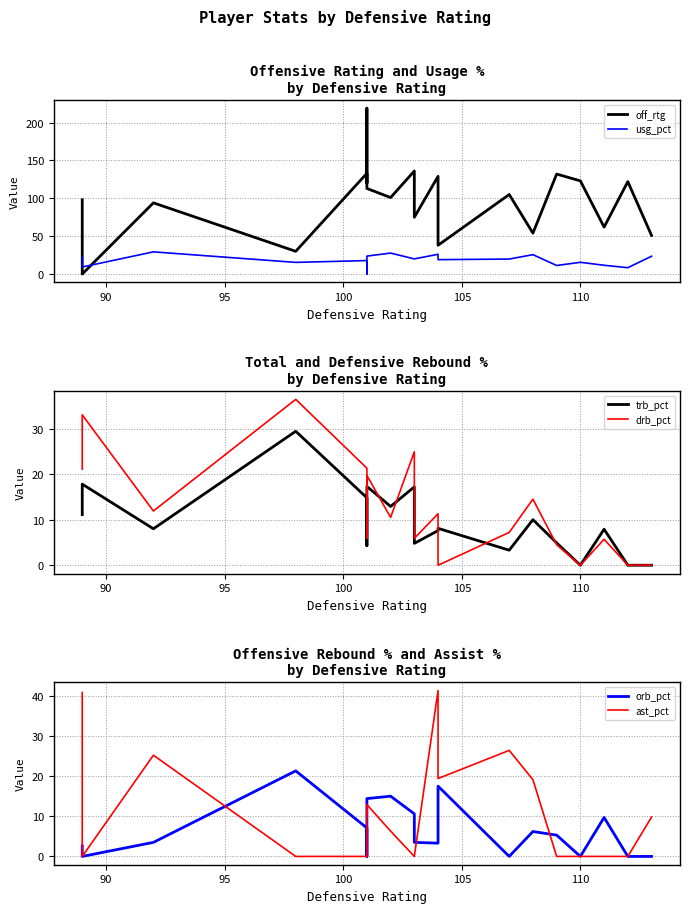

At how many categories does at least one series exceed 75?

13